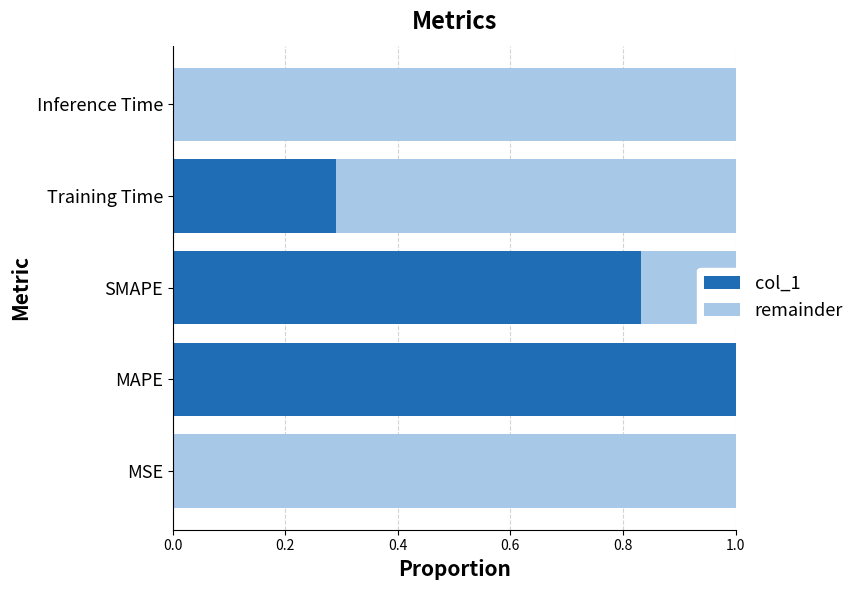

The value of col_1 at MSE is 0.0. True or false?

True